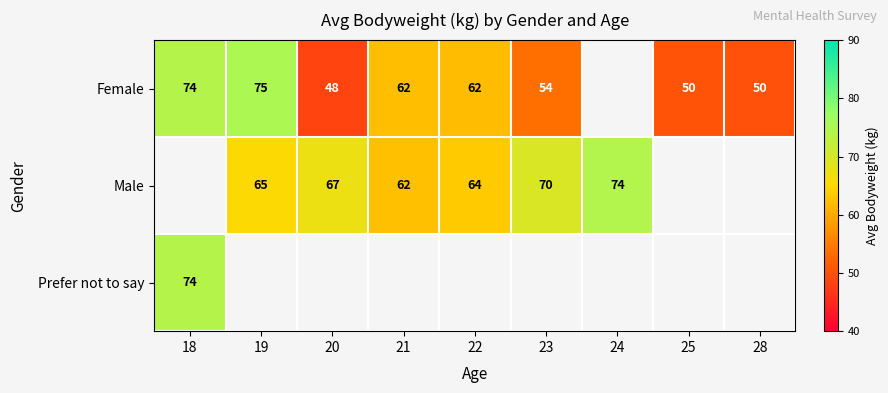

True or false: Female has a value of 62 at 22.

True